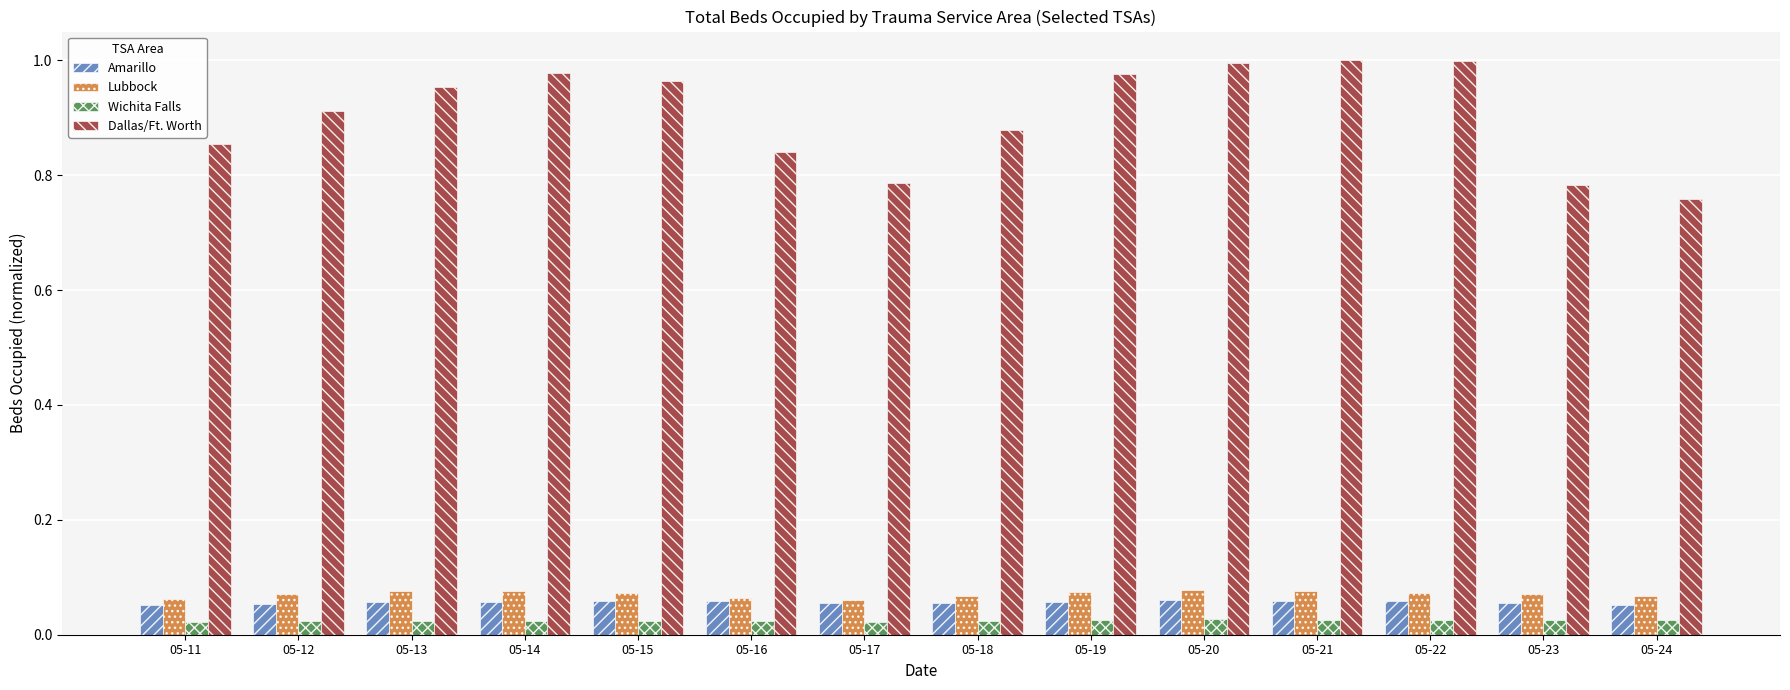

What is the sum of the Dallas/Ft. Worth values at 05-22 and 05-13?

2.0